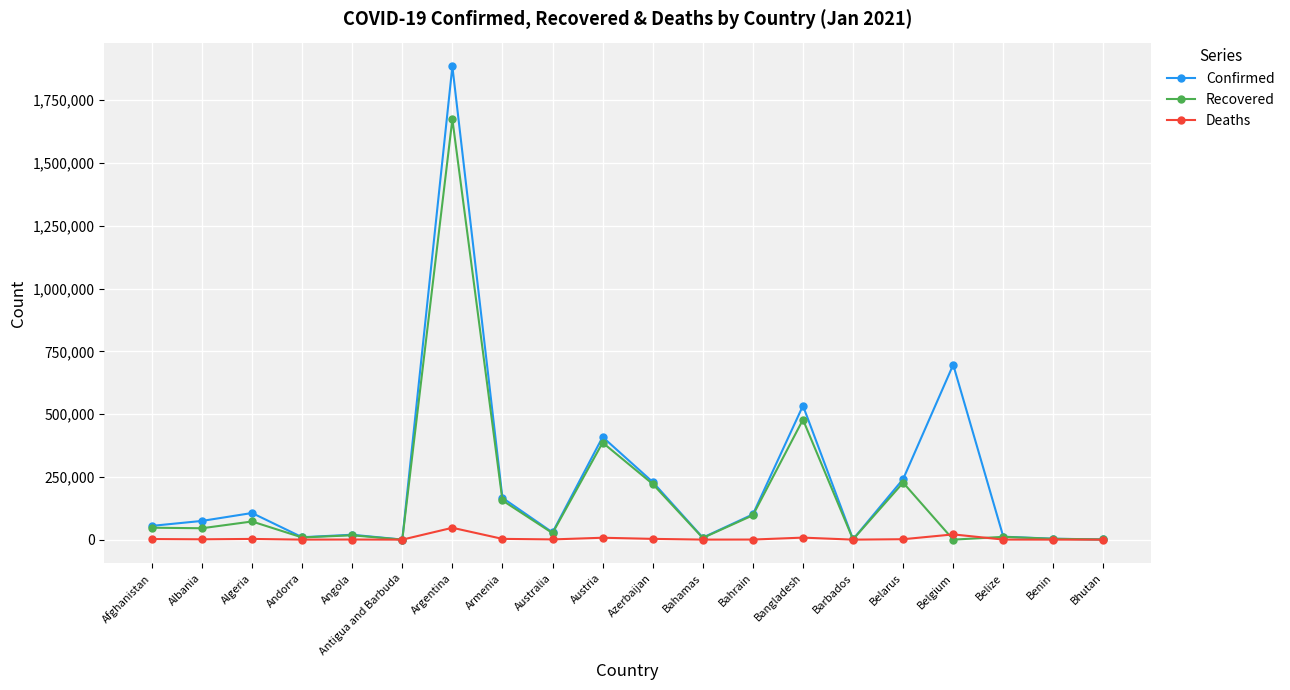

In Recovered, how many points are higher than both neighbors (excluding endpoints)?

7